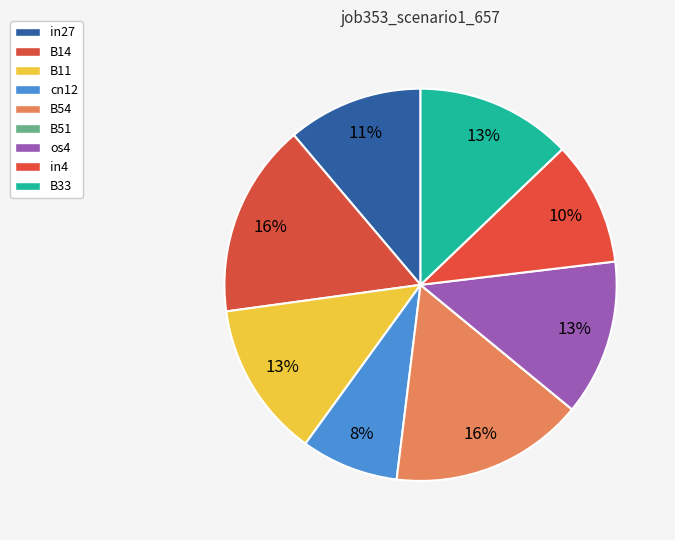

Is there any slice that represents more than half of the pie?

No